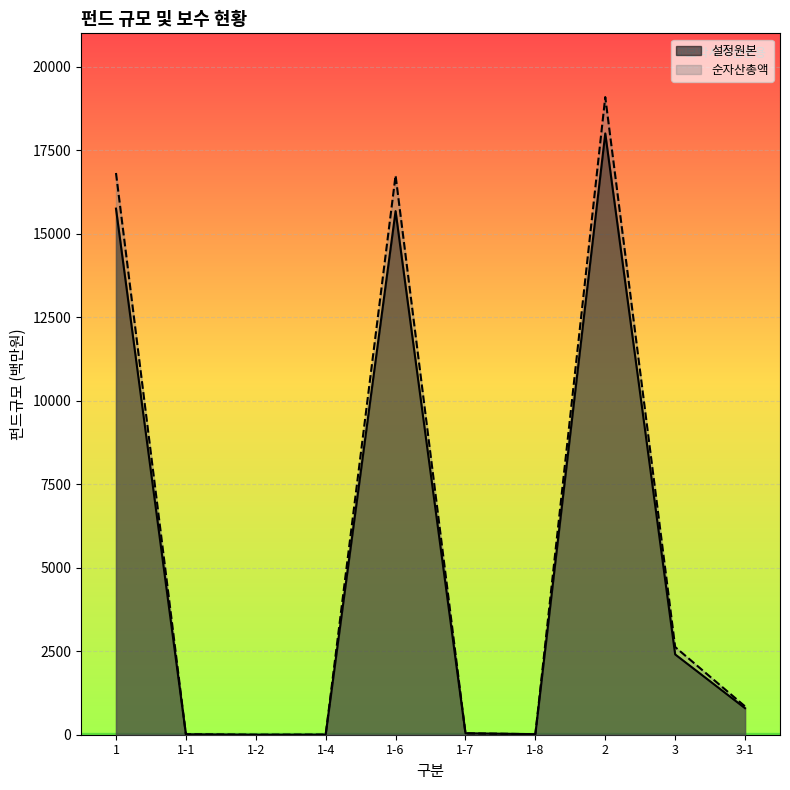

List the series in order of their peak value, highest first.

순자산총액, 설정원본